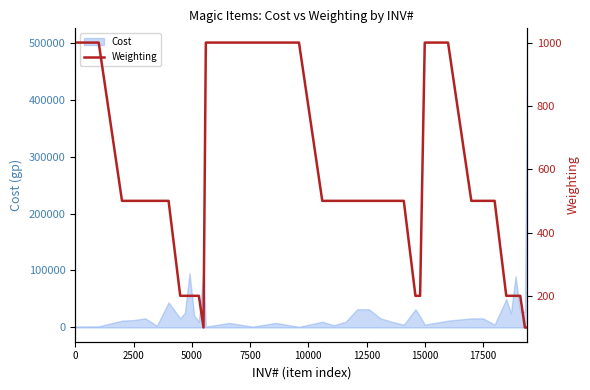

What is the maximum value for Cost?

500000